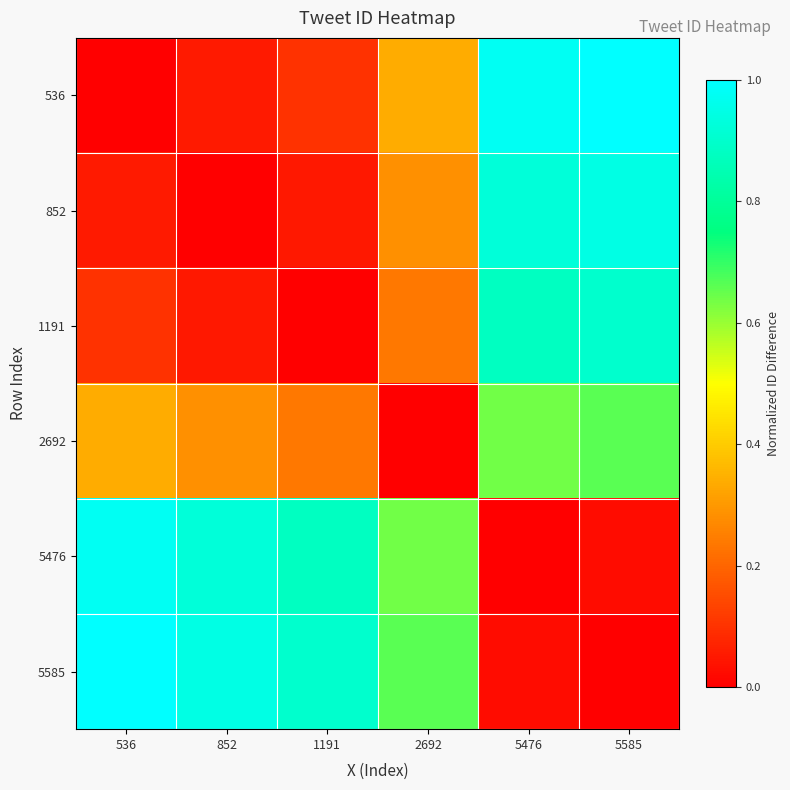

How many distinct data groups are displayed?

6